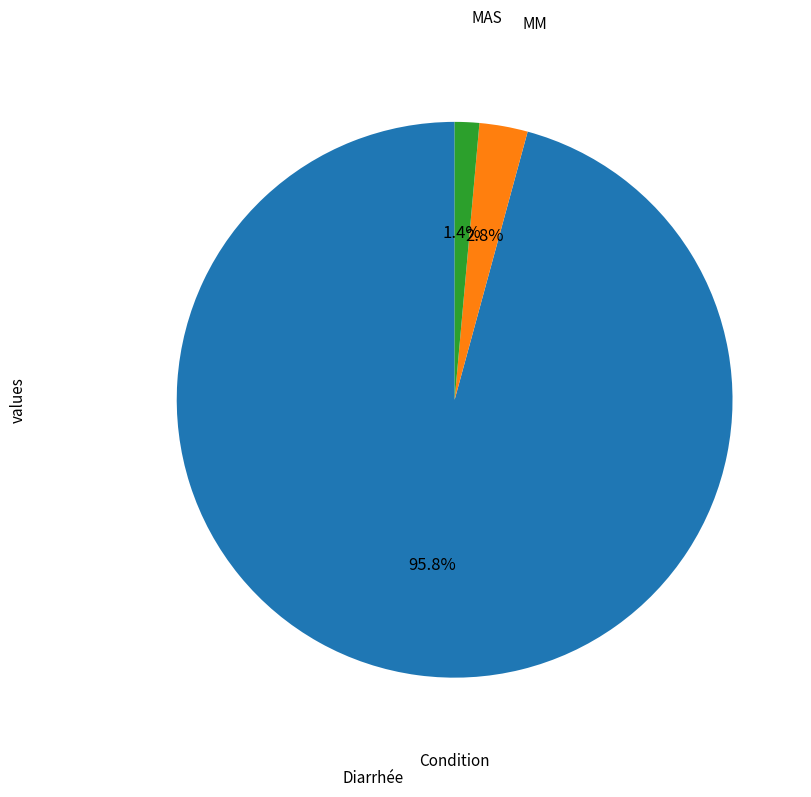

To the nearest percent, what portion does MAS represent?

1%